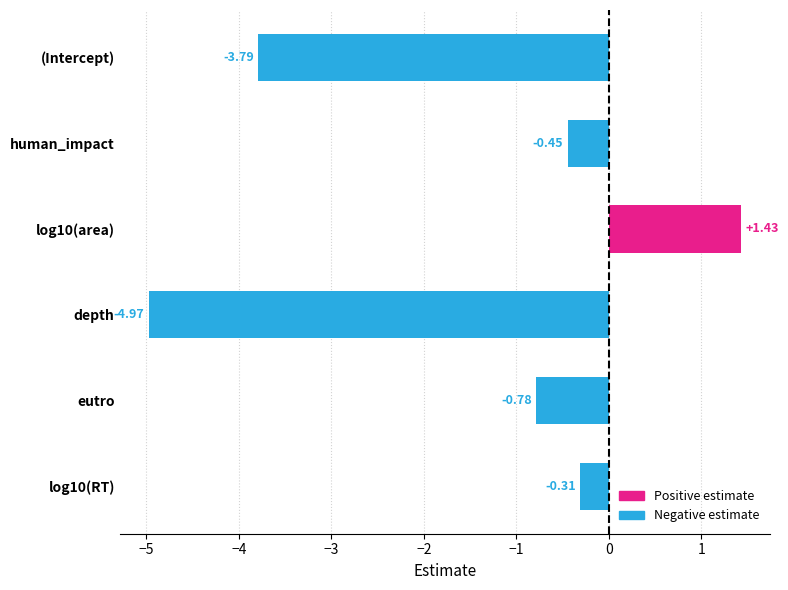

What is the label of the 2nd bar from the top?

human_impact